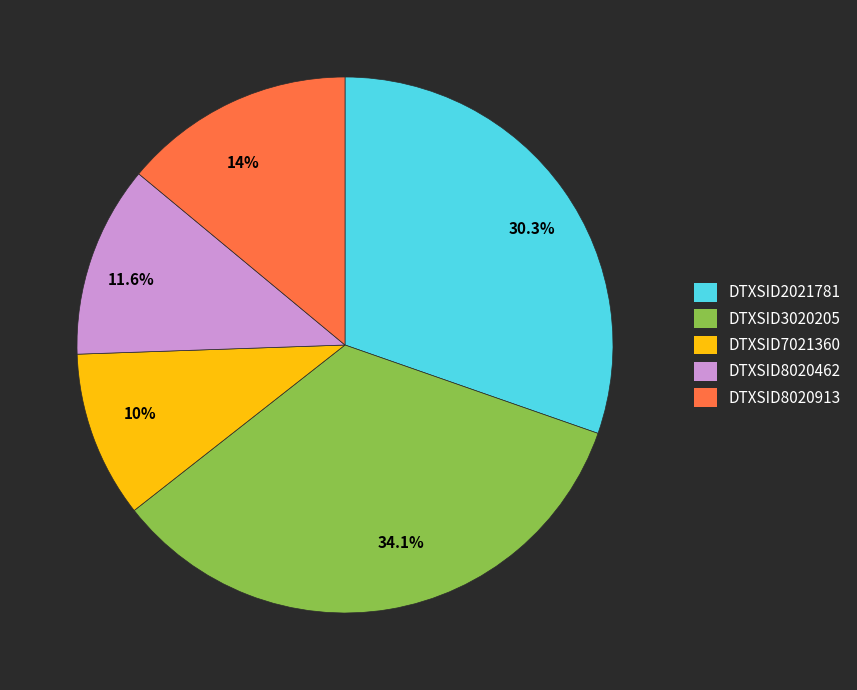

What percentage do 11.6% and 10% together represent?

21.6%